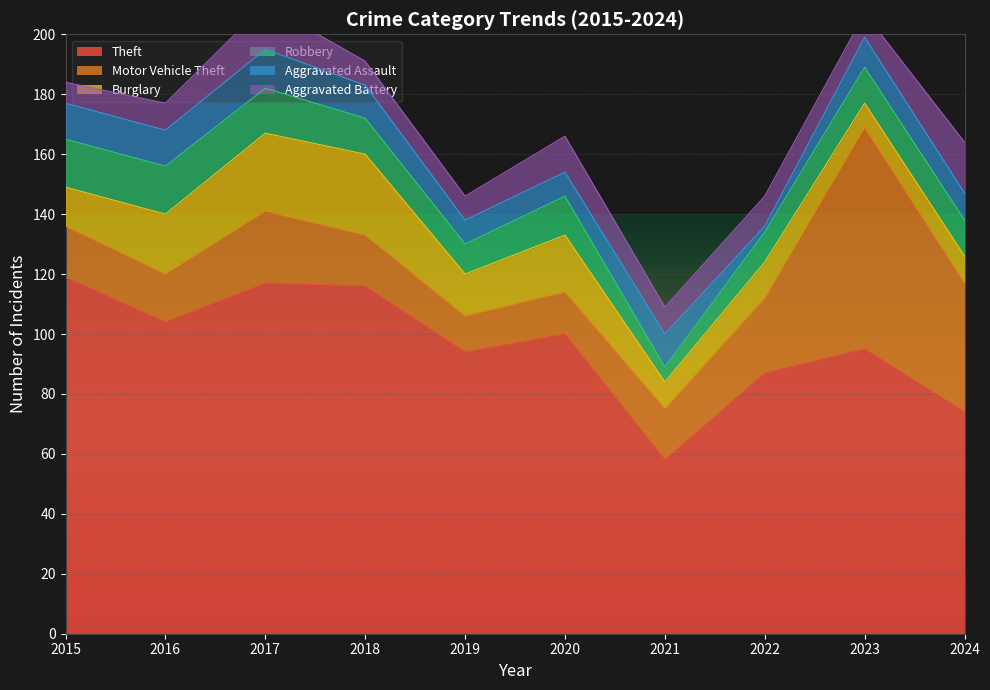

Which category has the lowest value in the Motor Vehicle Theft series?

2019